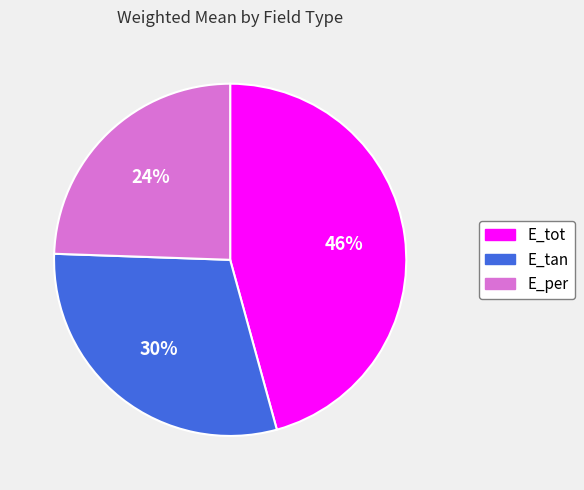

To the nearest percent, what percentage of the pie is E_tot?

46%